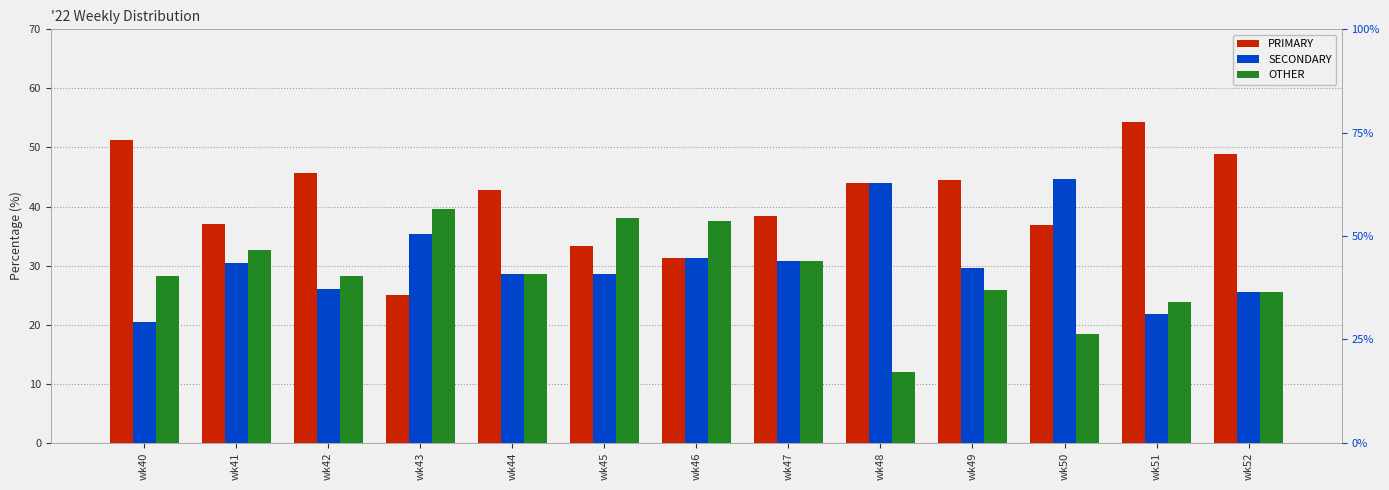

How many bars are there in each group?

3